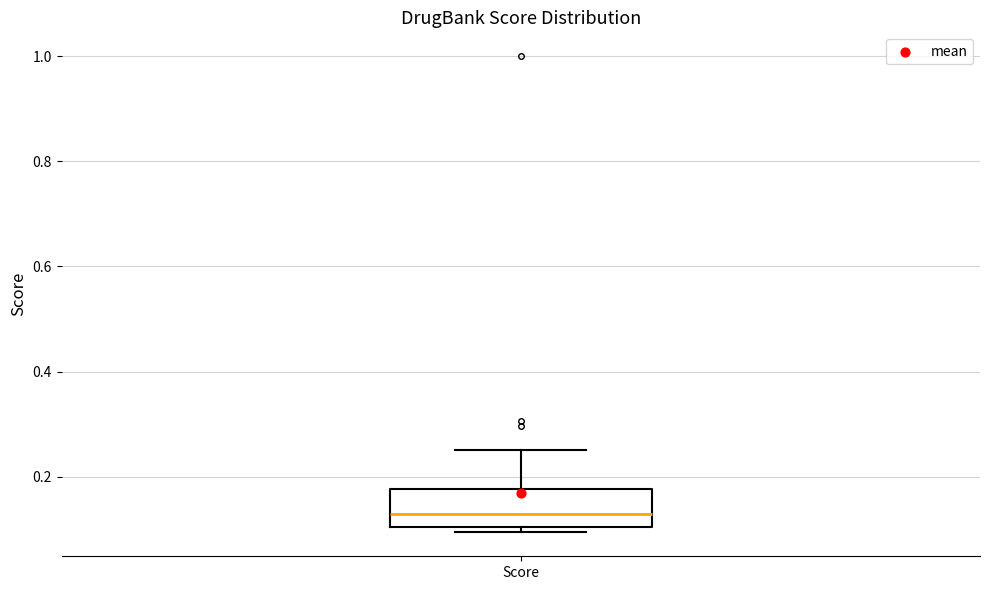

Read this box plot against the y-axis: the position of the median line, the range covered by the box, and the ends of both whiskers. The values are not printed on the chart, so give them approximately, as read against the axis.

median 0.14, box 0.10 to 0.18, whiskers 0.10 (just below the box's lower edge) to 0.26